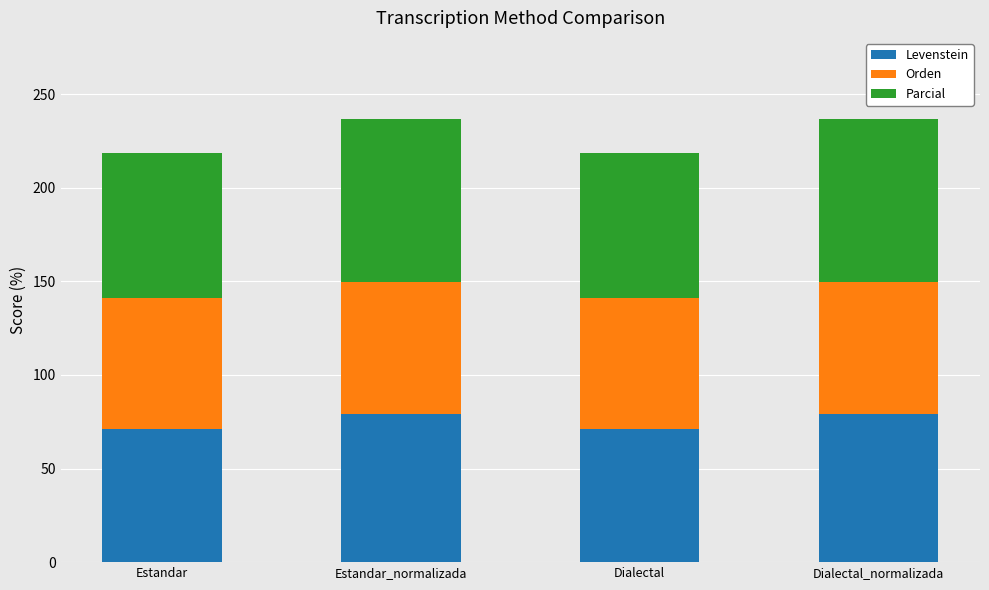

What is the total value across all series at Estandar_normalizada?

236.5